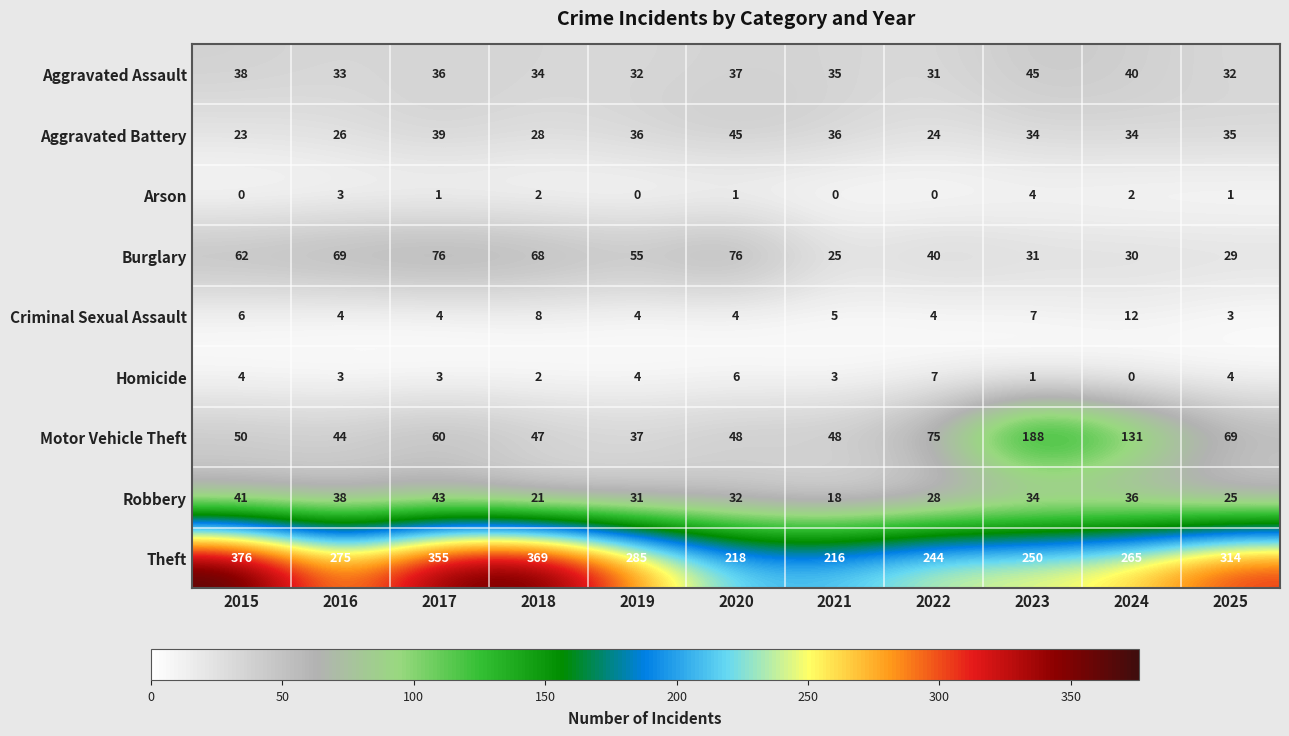

Is it true that Arson equals 0 at 2015?

True